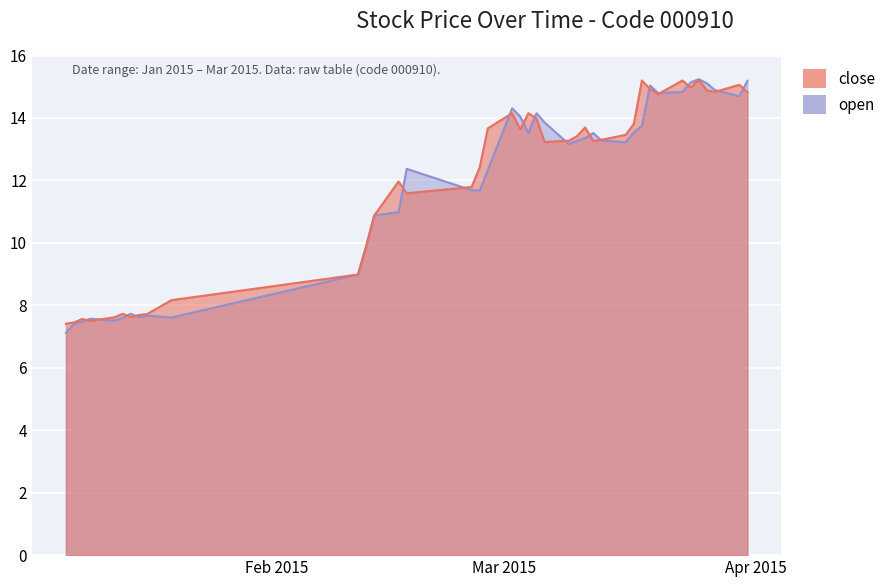

In open, how many points are higher than both neighbors (excluding endpoints)?

9